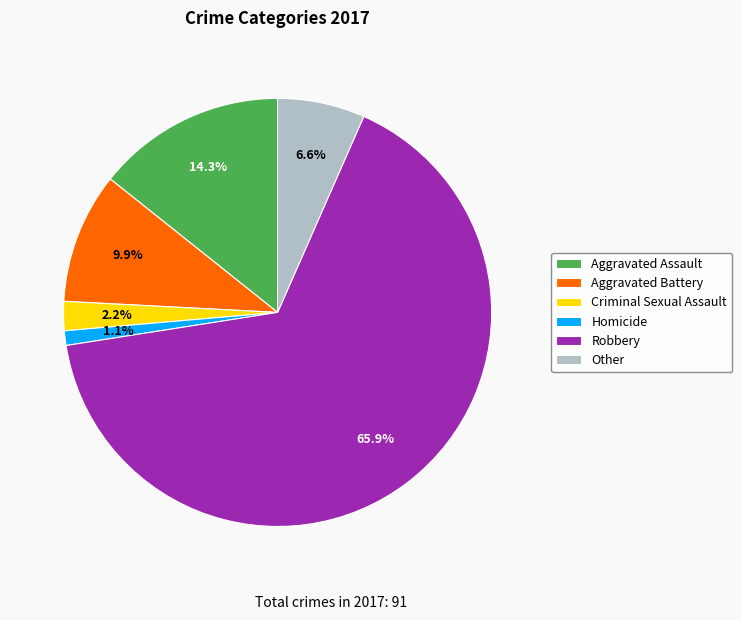

Which has a higher value, Aggravated Battery or Homicide?

Aggravated Battery